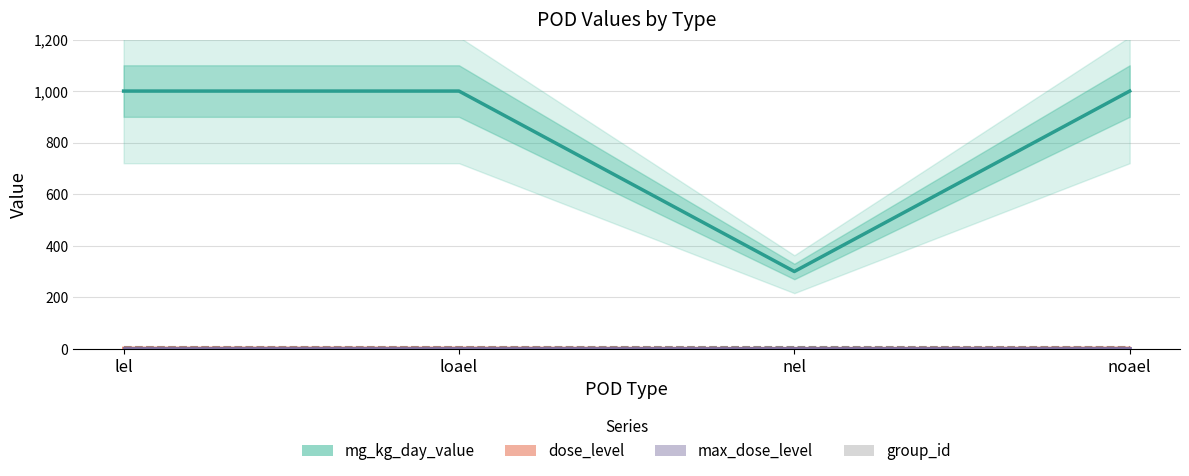

How many categories are shown in the chart?

4